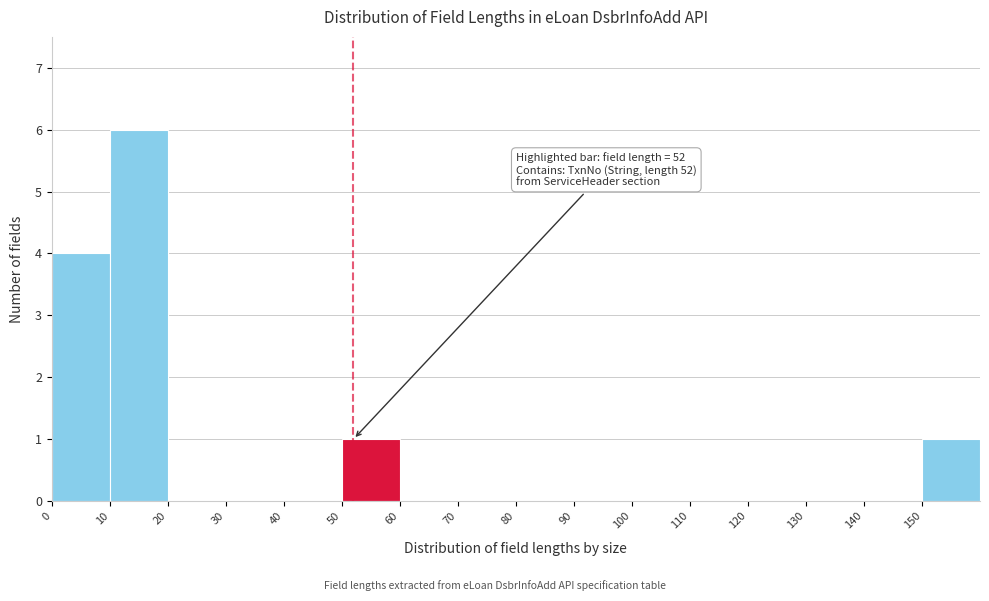

Over which range of the x-axis is the bar tallest?

10 to 20